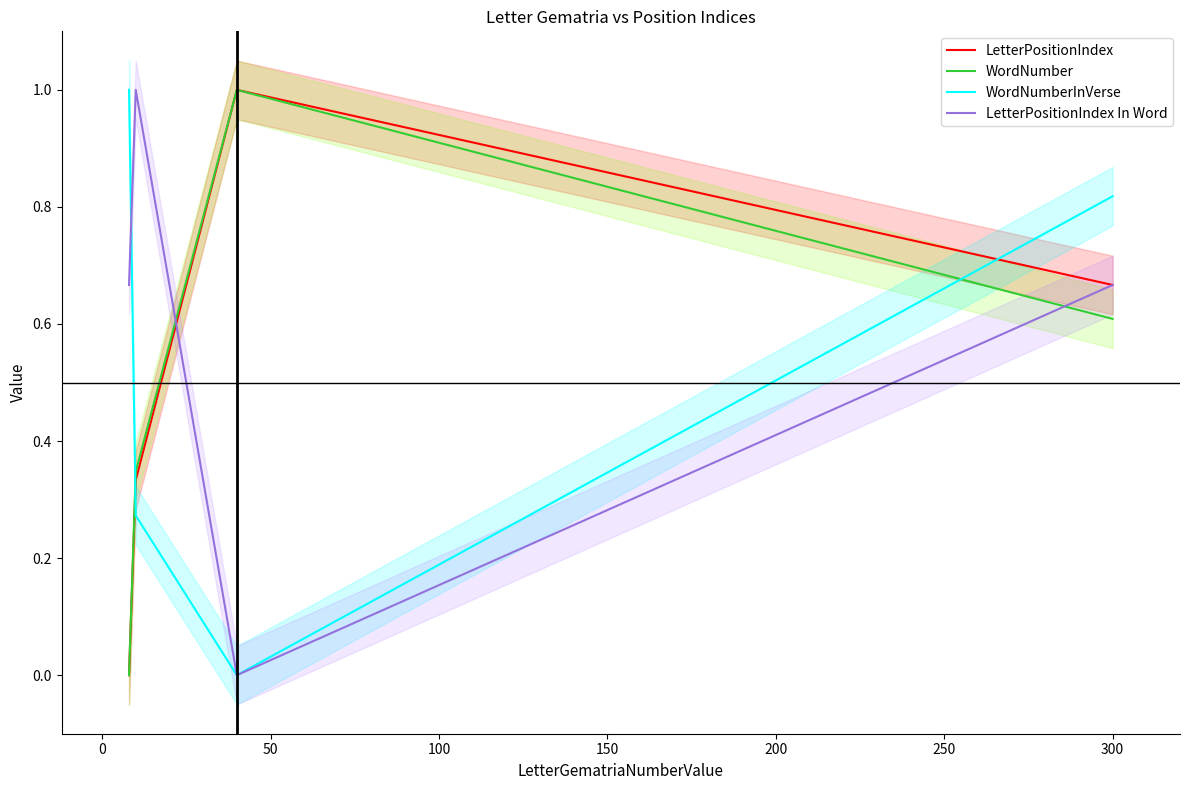

Count the number of categories in the chart.

4